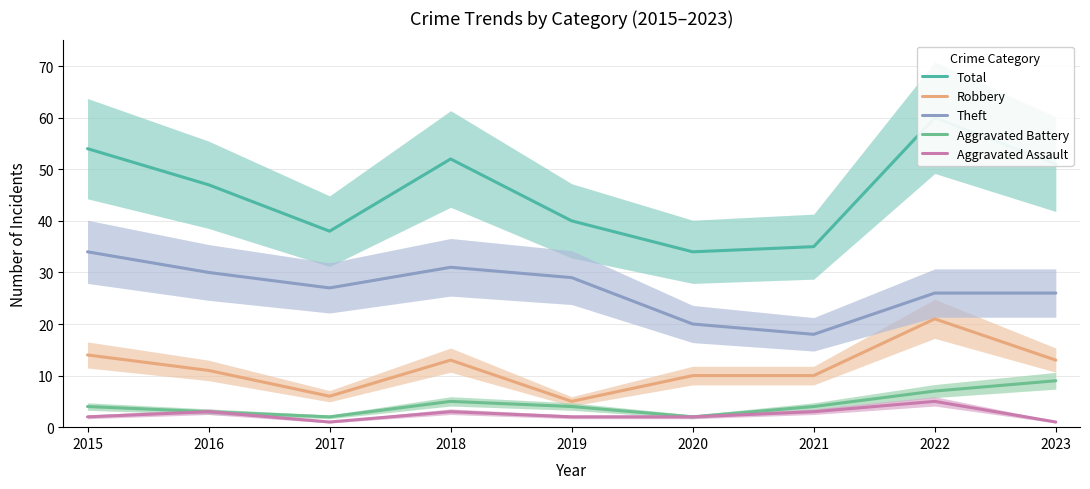

Rank the series at 2018 from highest to lowest value.

Total, Theft, Robbery, Aggravated Battery, Aggravated Assault